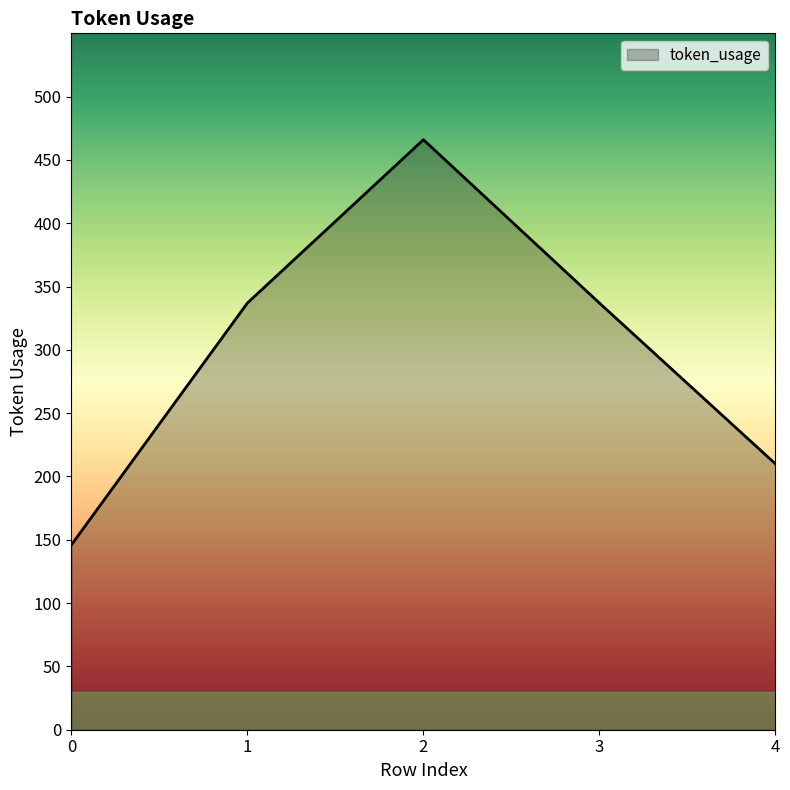

The value at 1 is 489. True or false?

False